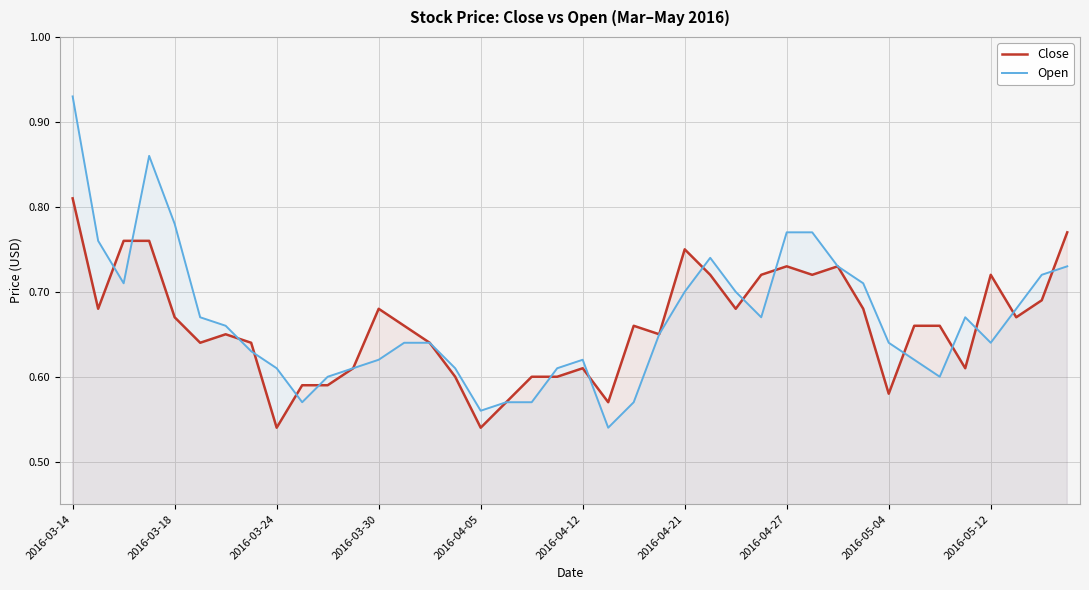

Which series has the widest spread of values?

Open